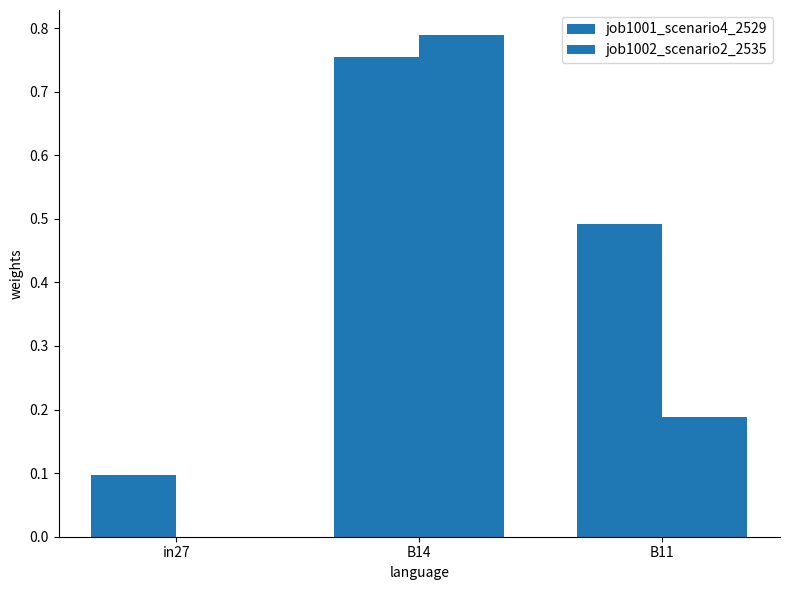

What is the difference between the highest and lowest values at in27?

0.1